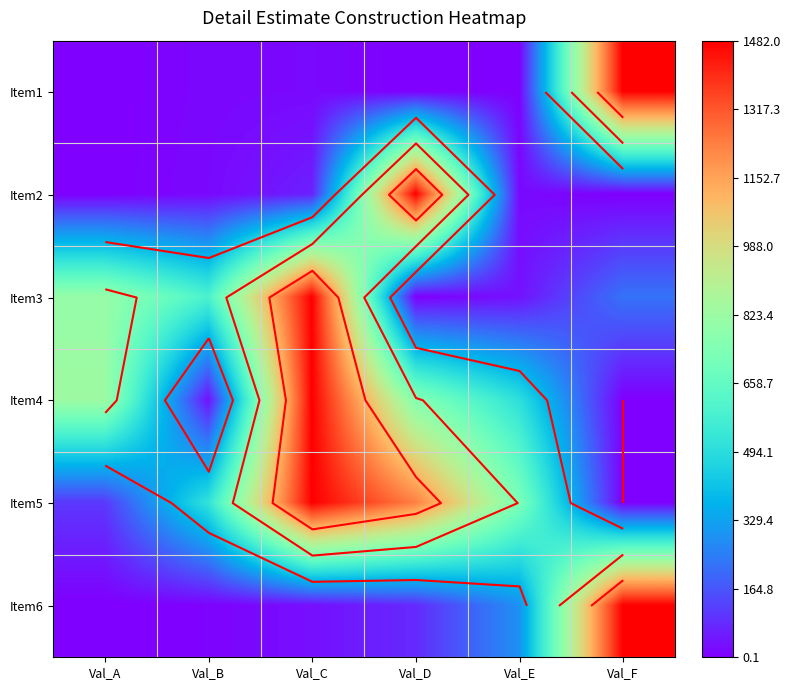

Which category has the highest value in the Item1 series?

Val_F